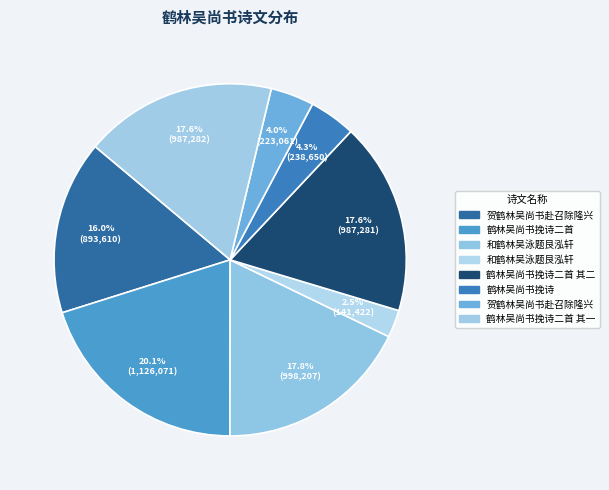

Rank the categories by value from highest to lowest.

鹤林吴尚书挽诗二首, 和鹤林吴泳题艮泓轩, 鹤林吴尚书挽诗二首 其一, 鹤林吴尚书挽诗二首 其二, 贺鹤林吴尚书赴召除隆兴, 鹤林吴尚书挽诗, 贺鹤林吴尚书赴召除隆兴, 和鹤林吴泳题艮泓轩